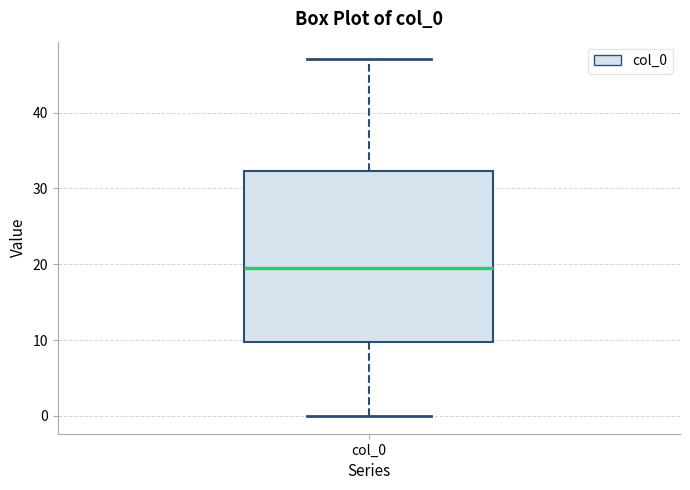

Where is the lower edge of the box for col_0 on the y-axis? The values are not printed on the chart, so give them approximately, as read against the axis.

10